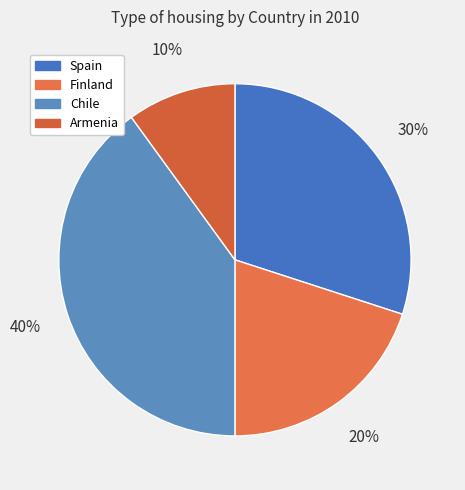

To the nearest percent, what is the difference between the largest and smallest slice percentages?

30%